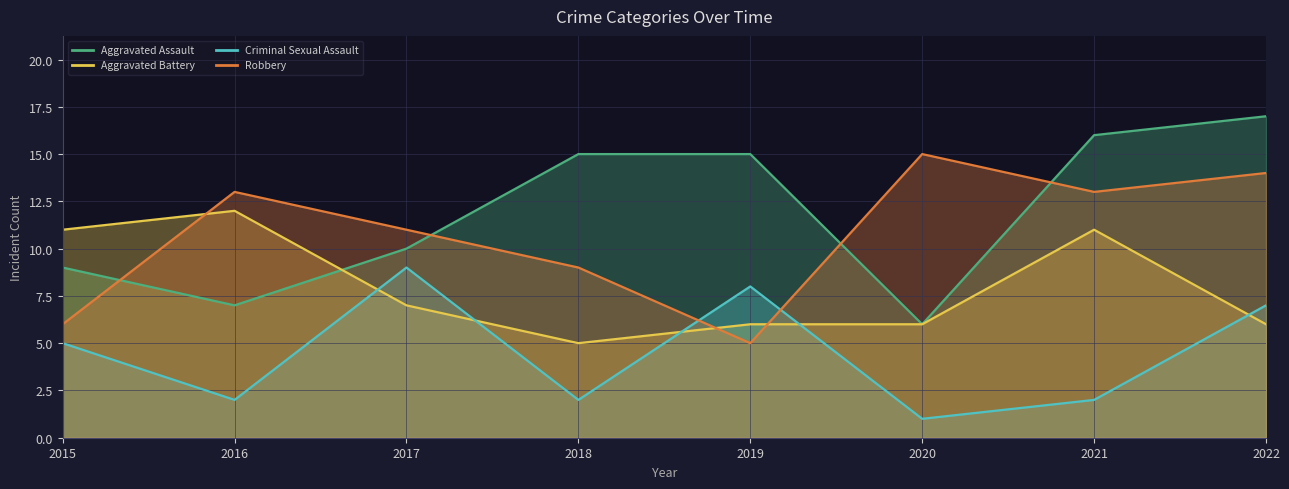

At which label is Criminal Sexual Assault closest to 5?

2015